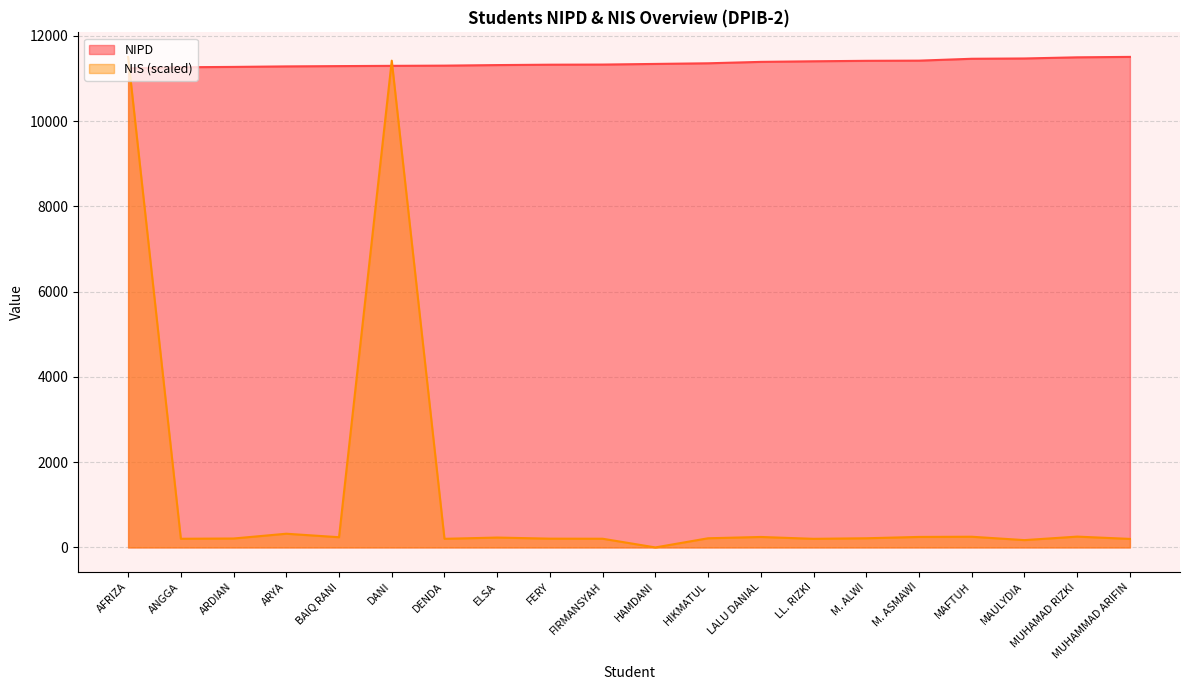

What is the label of the 3rd point from the right?

MAULYDIA